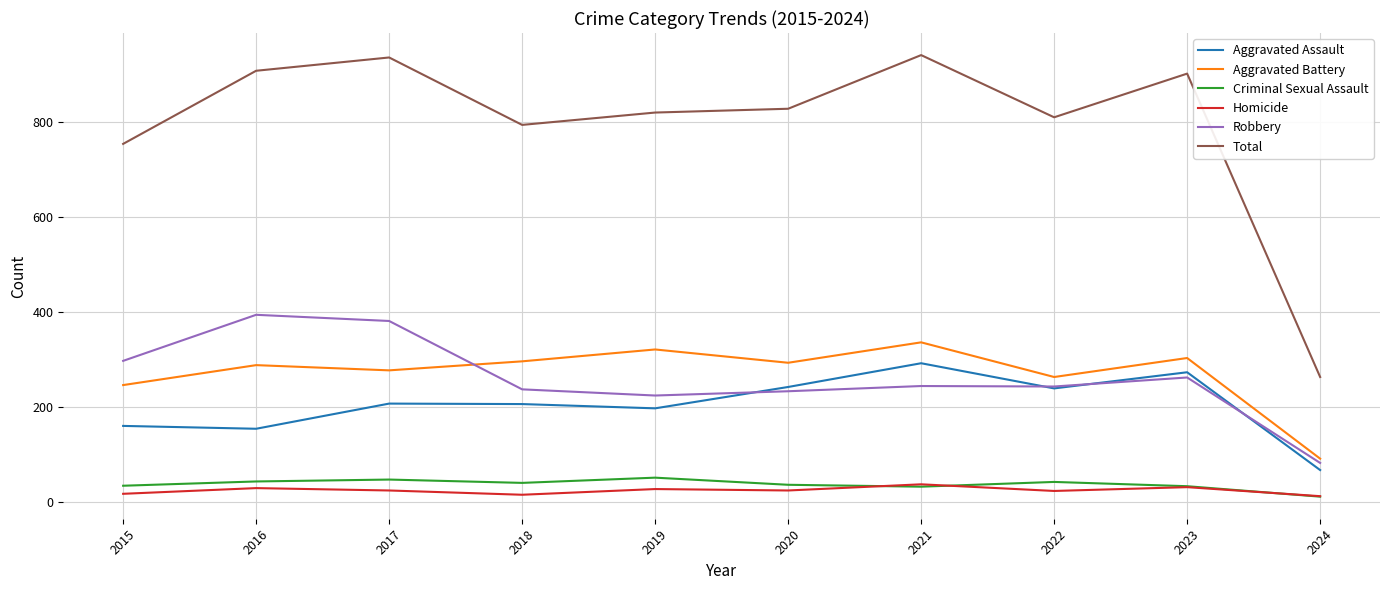

True or false: Aggravated Battery and Criminal Sexual Assault intersect in this chart.

False